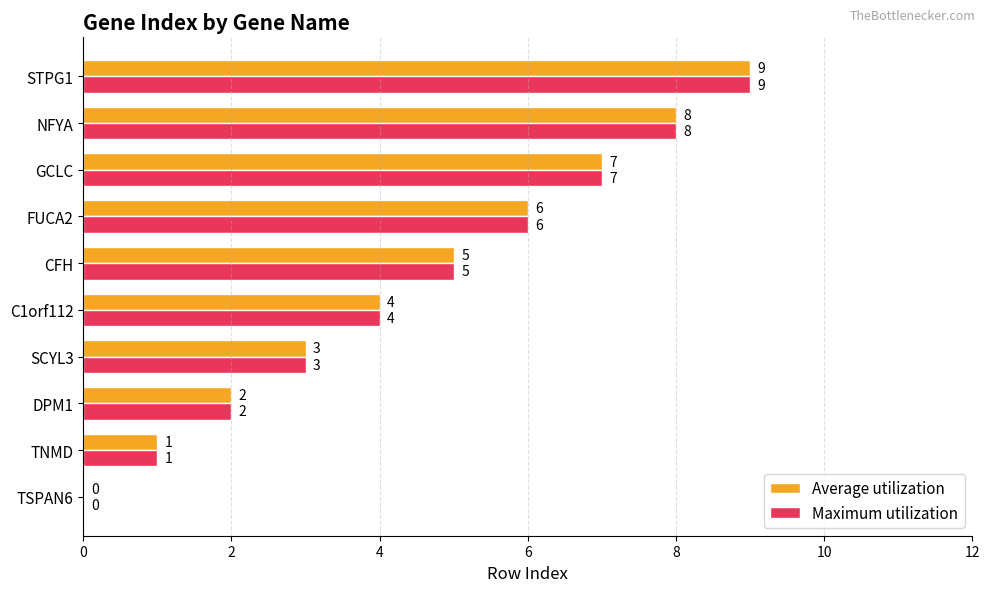

How many Average utilization values are between 2 and 7?

6